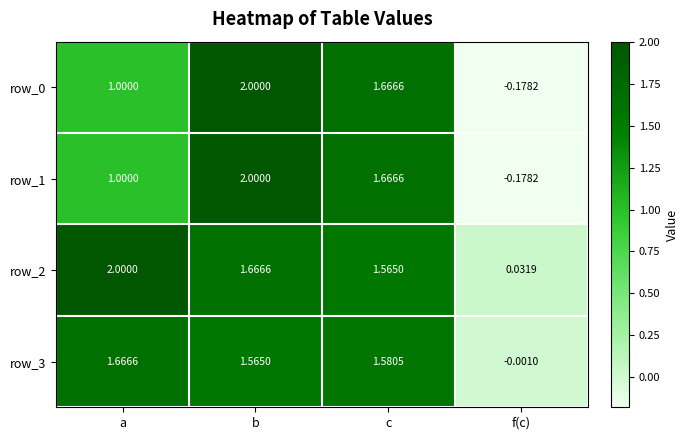

What is the total value across all series at c?

6.5